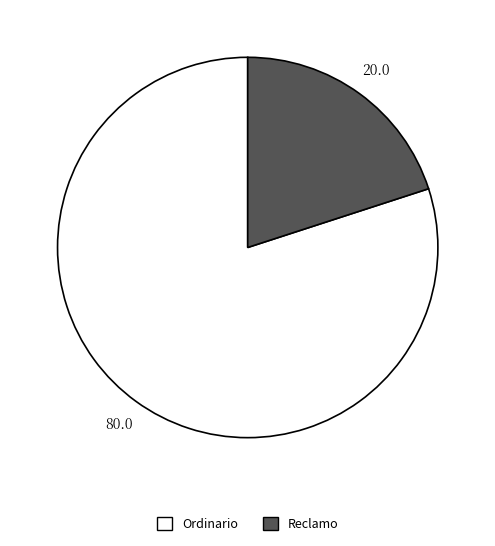

Does any single category account for the majority?

Yes